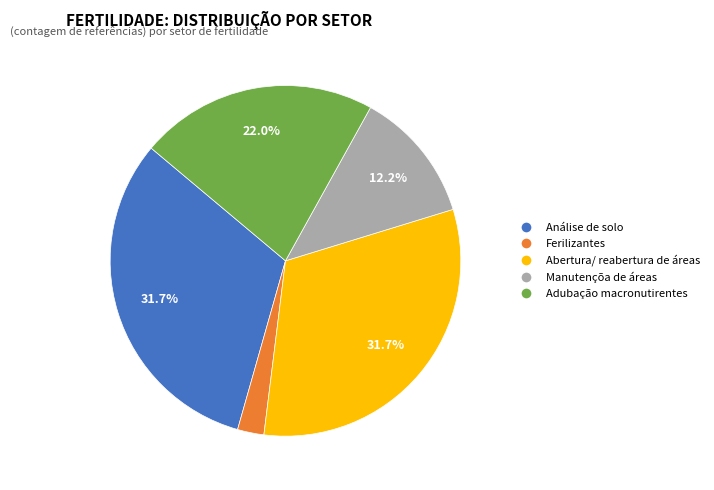

Is there any slice that represents more than half of the pie?

No